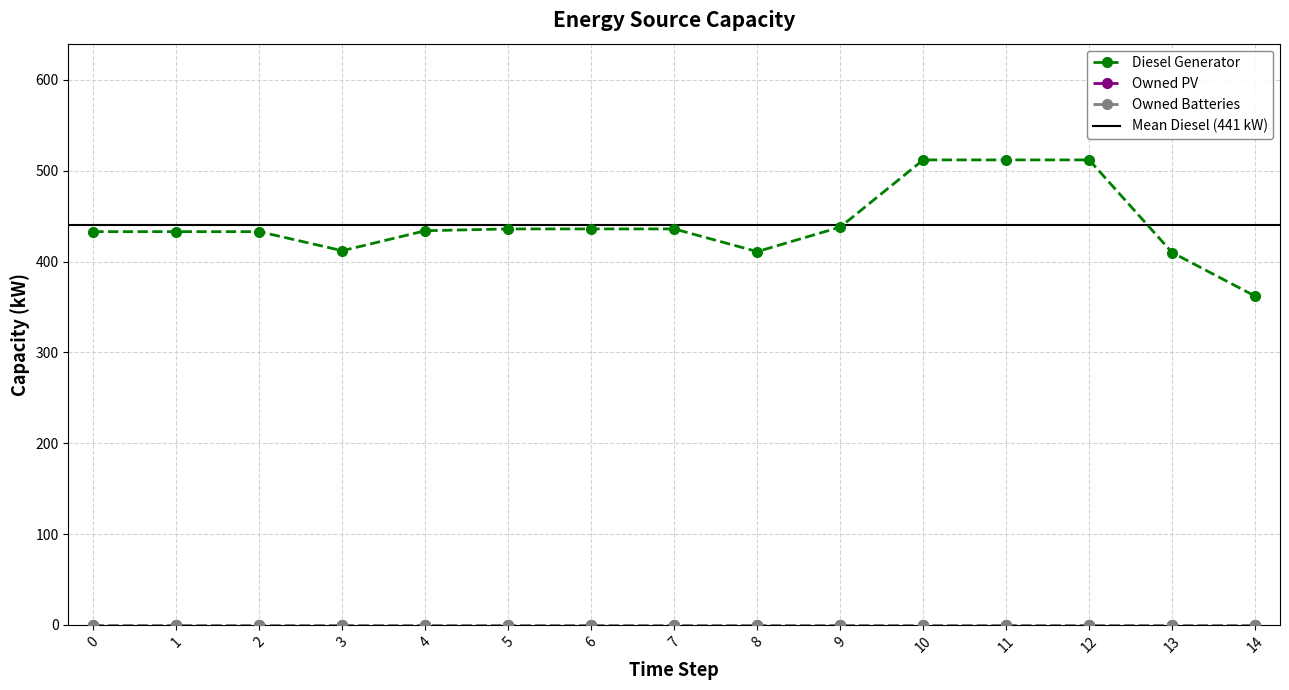

Reading right to left, list all the values displayed in this chart.

Diesel Generator: 14=362	13=410	12=512	11=512	10=512	9=438	8=411	7=436	6=436	5=436	4=434	3=412	2=433	1=433	0=433
Owned PV: 14=0	13=0	12=0	11=0	10=0	9=0	8=0	7=0	6=0	5=0	4=0	3=0	2=0	1=0	0=0
Owned Batteries: 14=0	13=0	12=0	11=0	10=0	9=0	8=0	7=0	6=0	5=0	4=0	3=0	2=0	1=0	0=0